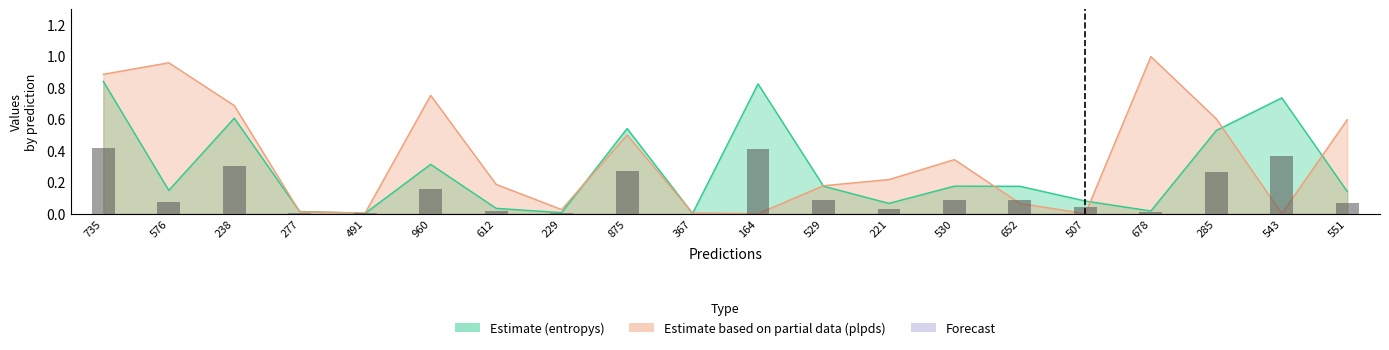

What is the difference between the entropys values at 576 and 221?

0.1